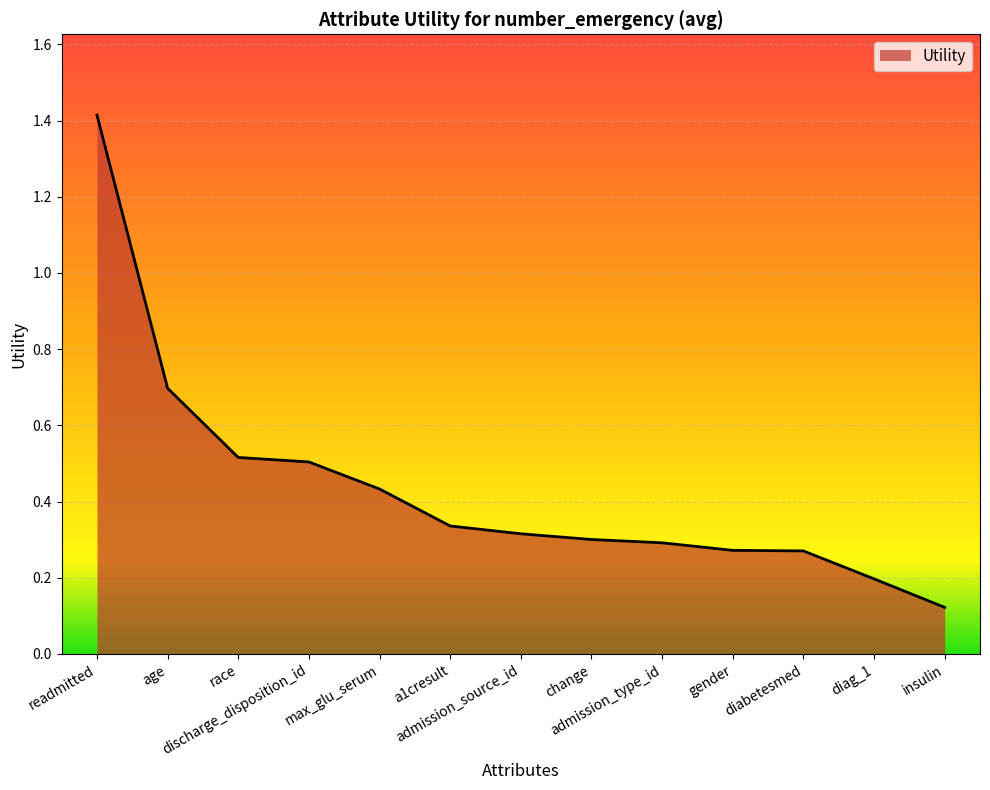

What is the change in value from age to insulin?

-0.6